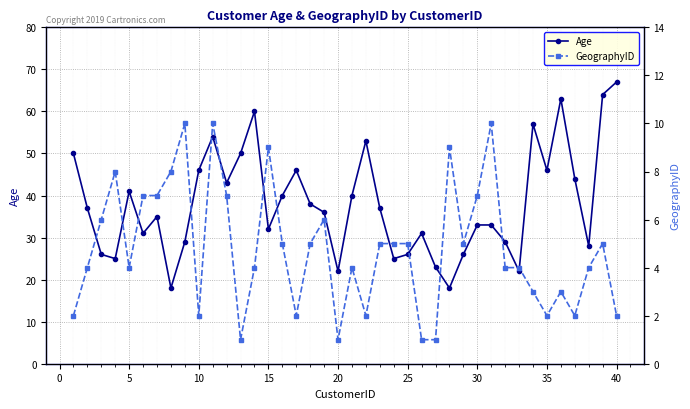

Reading left to right, transcribe all the data shown in this chart.

Age: 50	37	26	25	41	31	35	18	29	46	54	43	50	60	32	40	46	38	36	22	40	53	37	25	26	31	23	18	26	33	33	29	22	57	46	63	44	28	64	67
GeographyID: 2	4	6	8	4	7	7	8	10	2	10	7	1	4	9	5	2	5	6	1	4	2	5	5	5	1	1	9	5	7	10	4	4	3	2	3	2	4	5	2